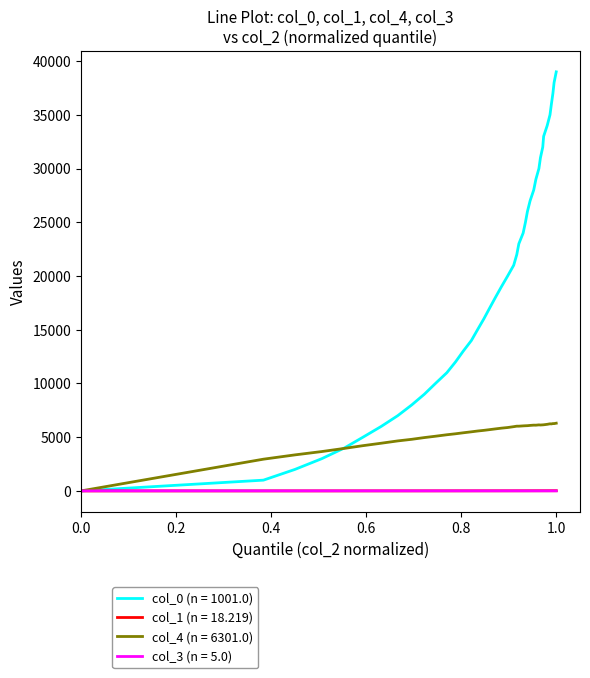

Which series has the largest range (max minus min)?

col_0 (n = 1001.0)